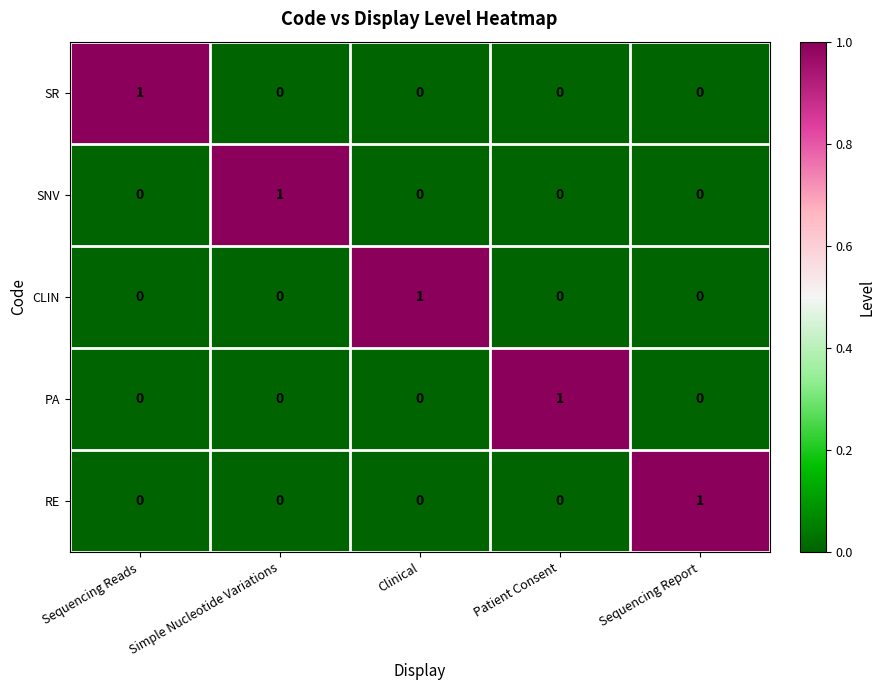

At how many categories does at least one series exceed 0?

5